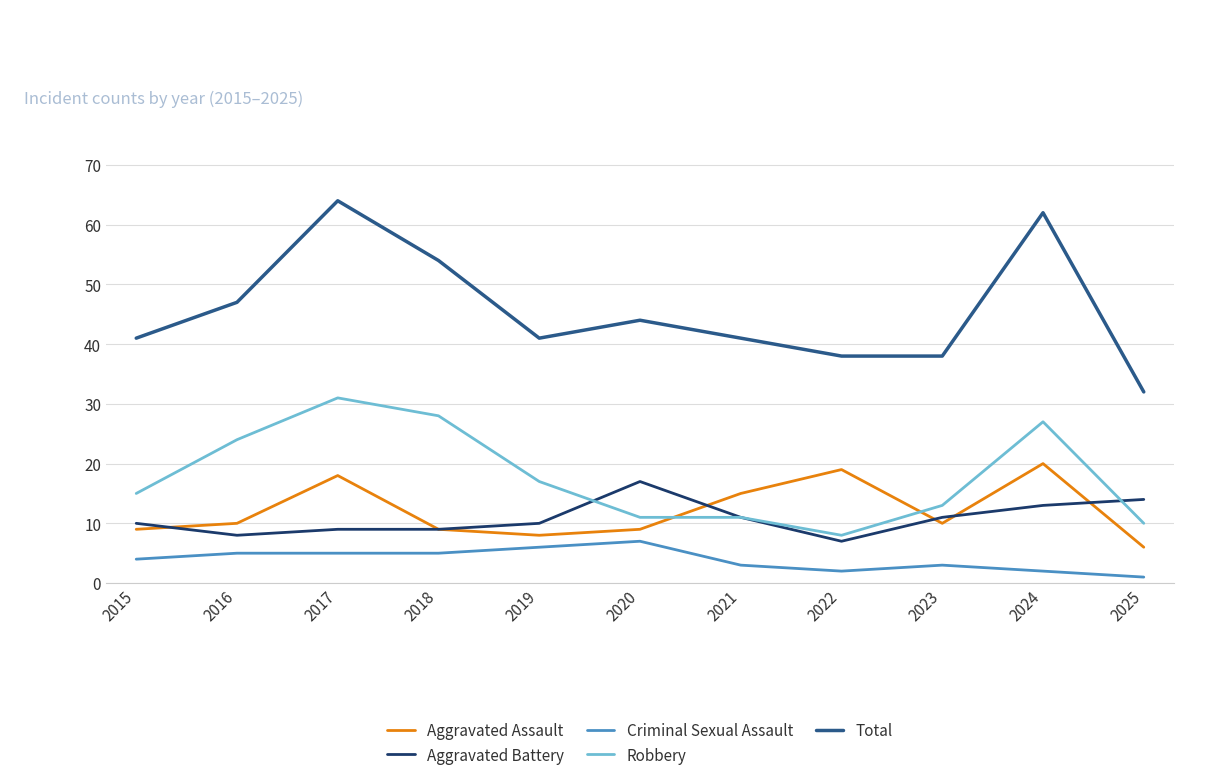

What is the smallest value displayed?

1